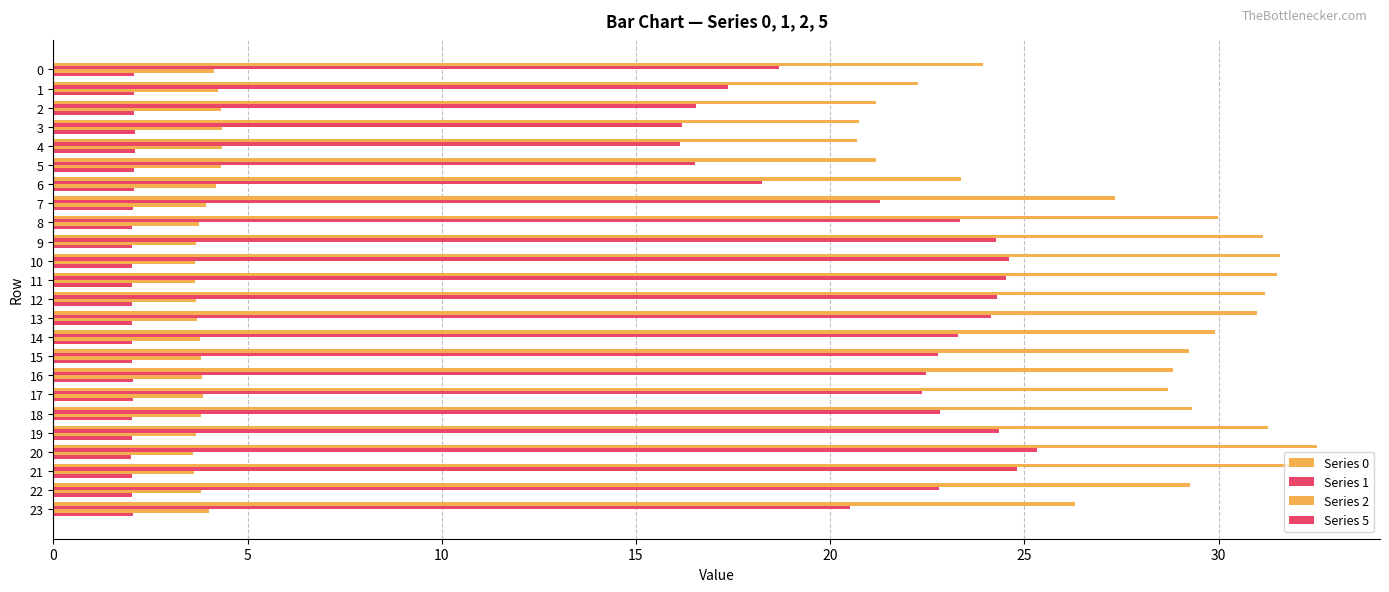

How many values in the Series 1 series exceed 22?

15